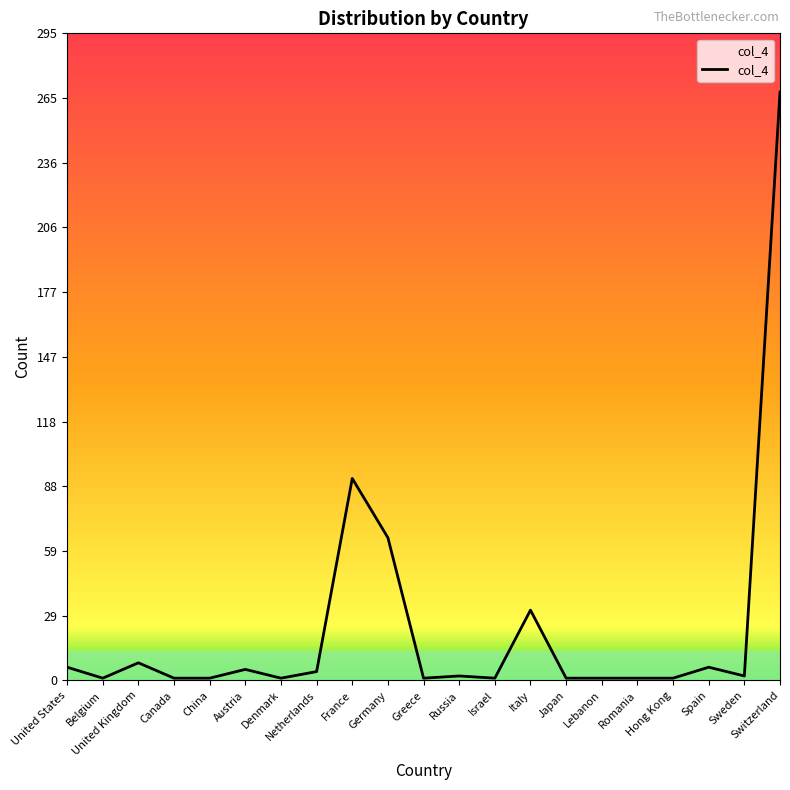

Which has a higher value, Denmark or Israel?

Denmark